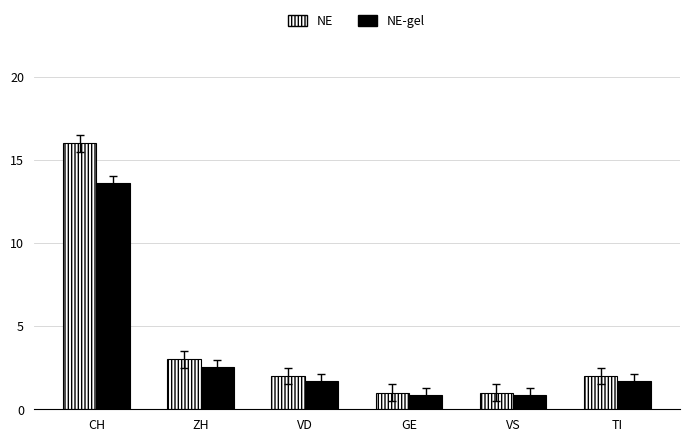

What is the label of the 3rd bar from the right?

GE